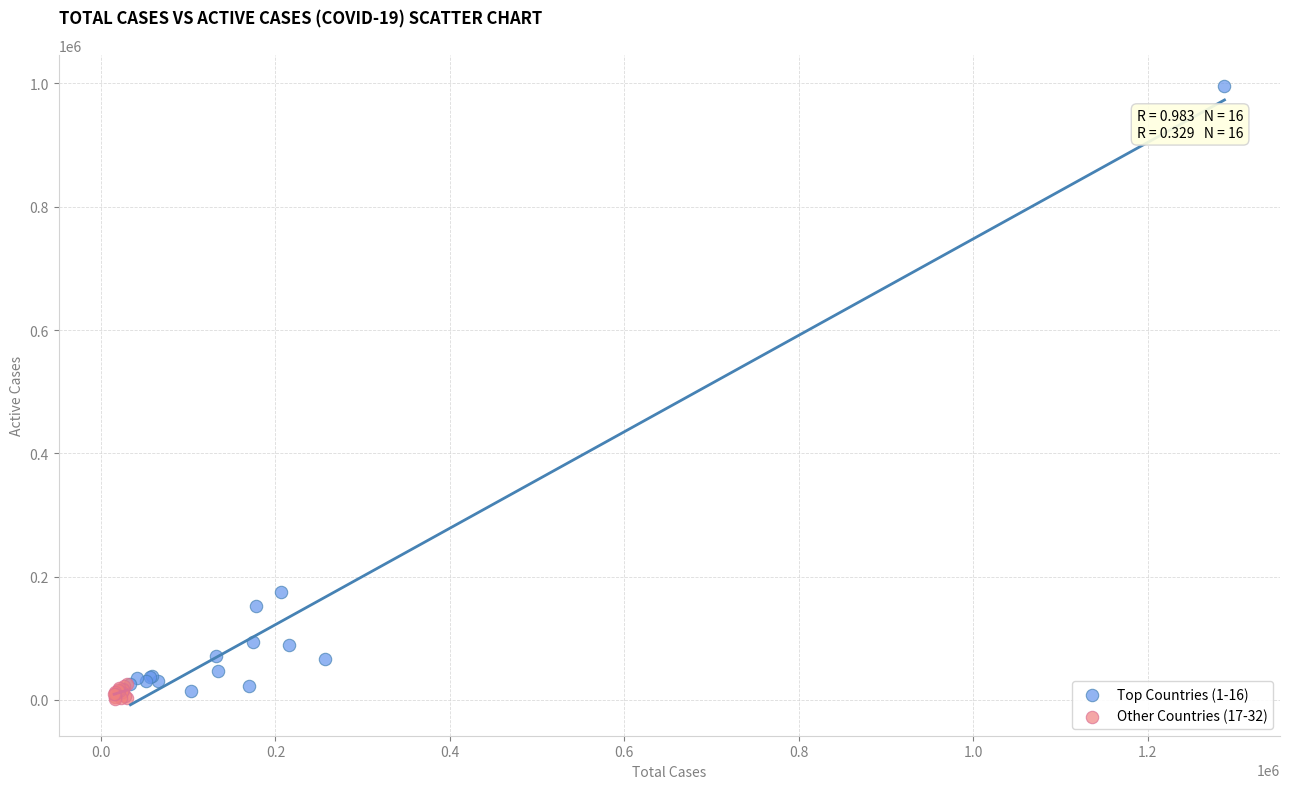

Which series reaches the minimum Y coordinate?

Other Countries (17-32)